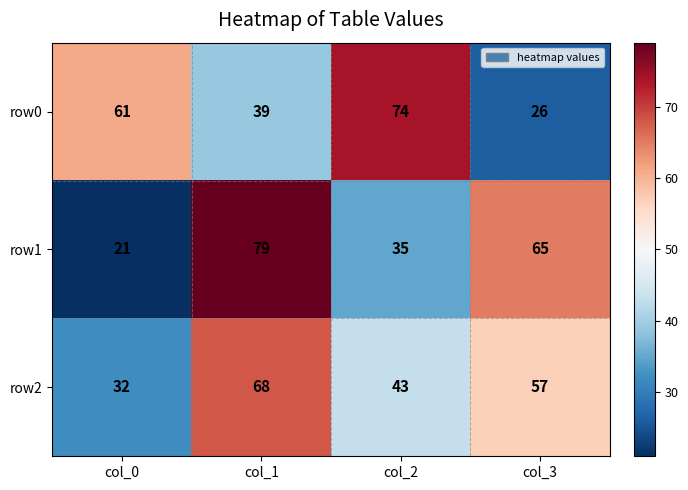

Which series has the widest spread of values?

row1